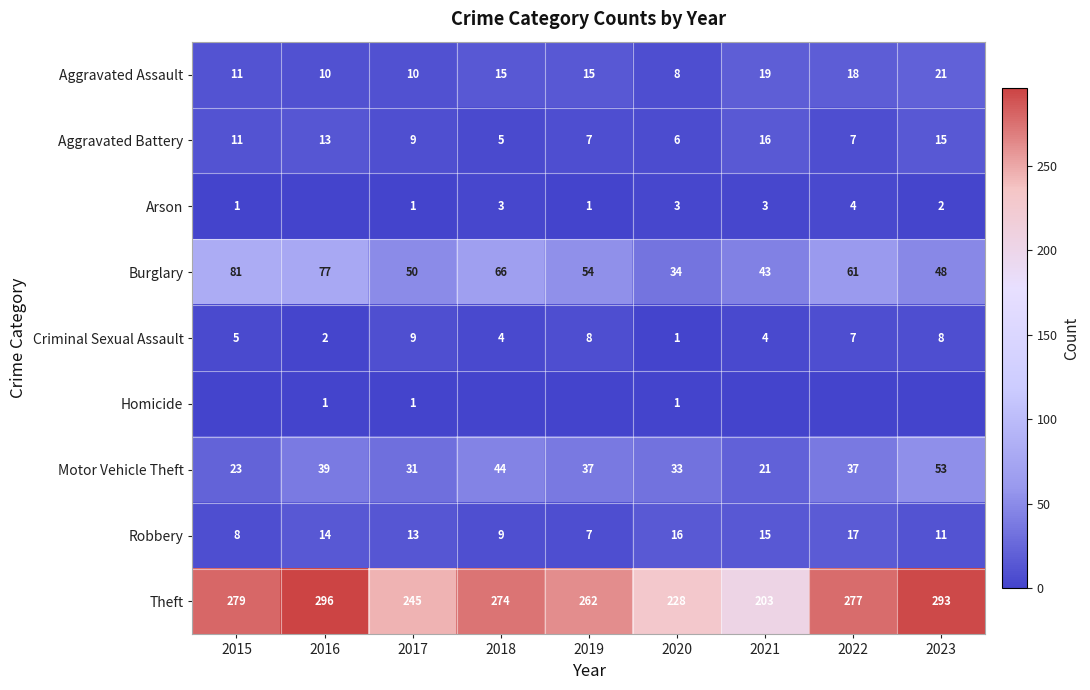

Is the value of Motor Vehicle Theft at 2019 greater than the value of Robbery at 2019?

Yes